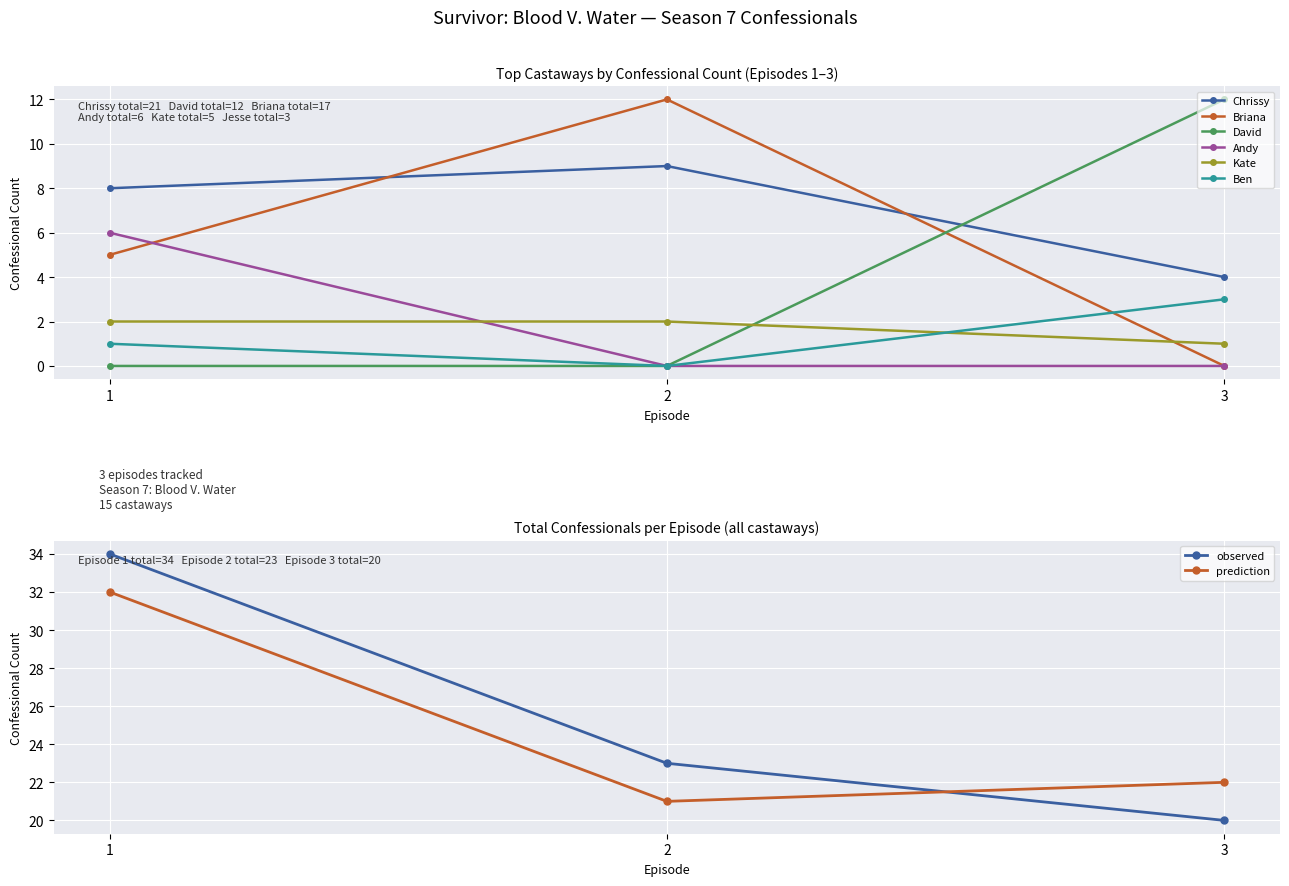

True or false: Unique Castaways per Episode has a value of 2 at 9.

False